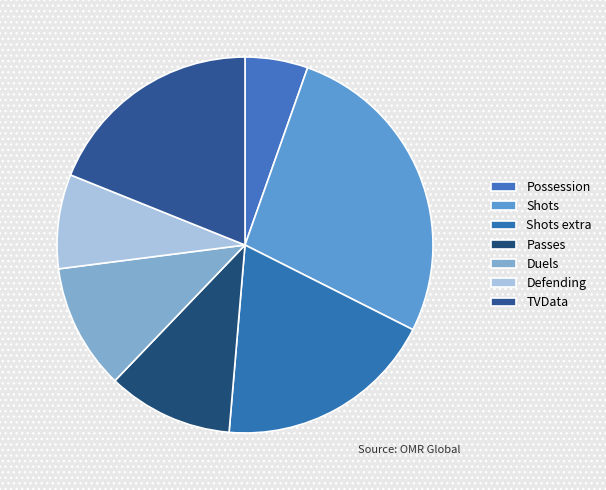

How many segments does this pie chart have?

7